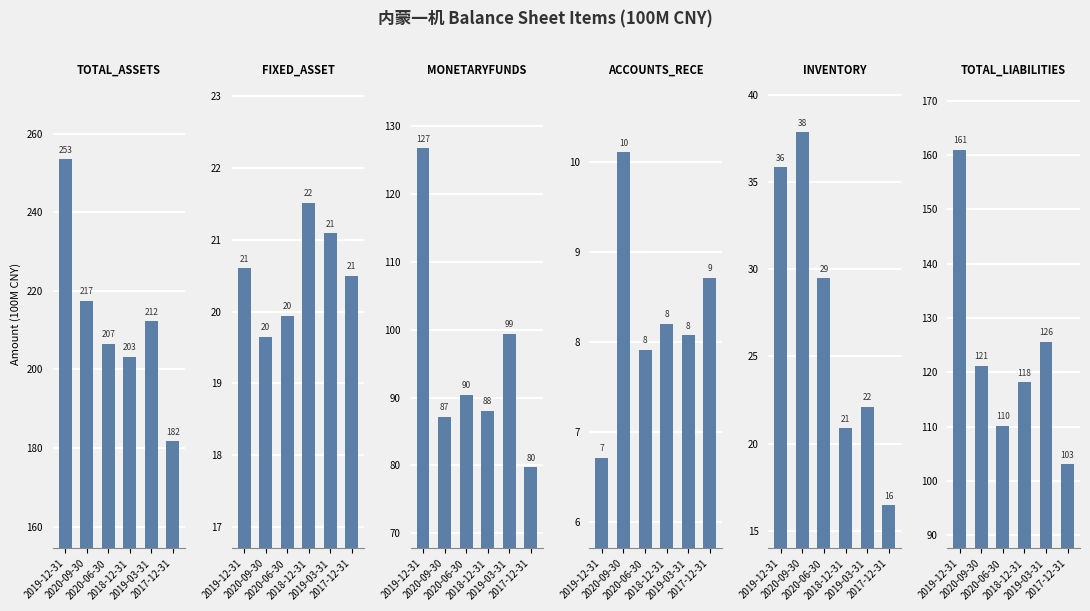

What is the value of the TOTAL_ASSETS bar at the 2nd from the left?

217.5